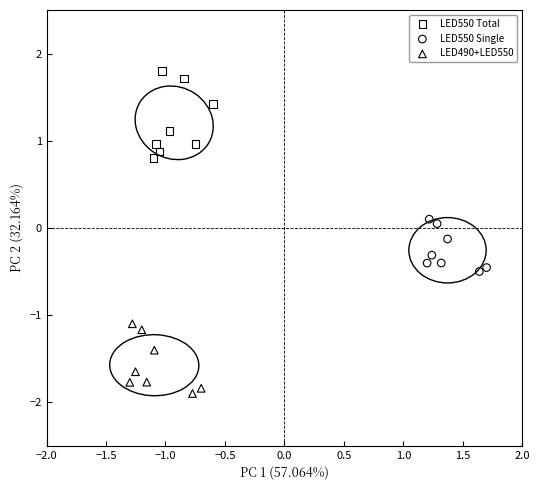

Which series reaches the maximum Y coordinate?

LED550 Total